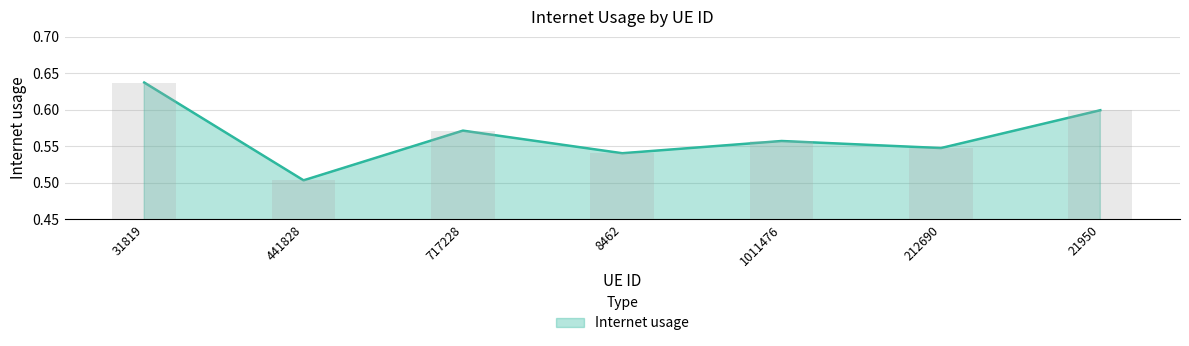

What is the sum of all values?

4.0